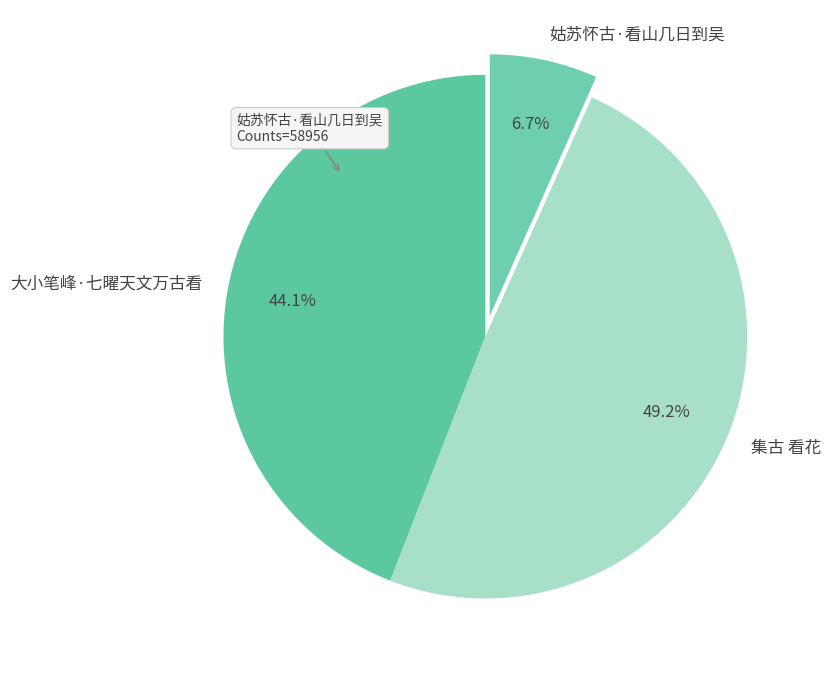

How many segments does this pie chart have?

3